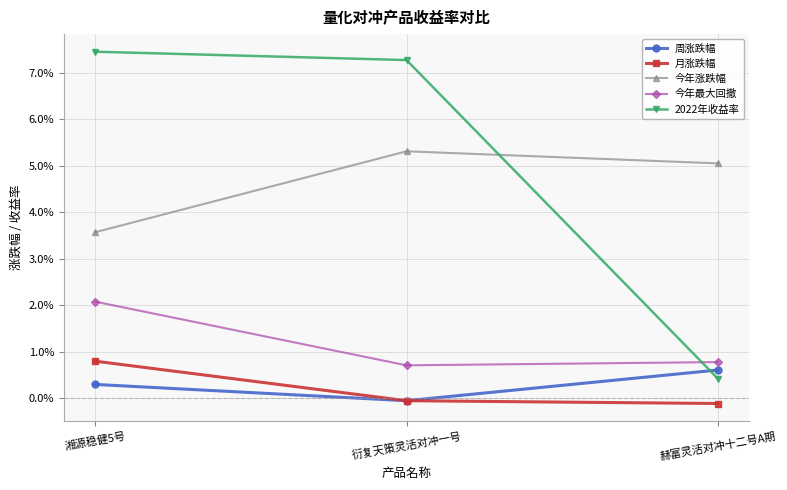

True or false: 2022年收益率 has a value of 0.0 at 衍复天策灵活对冲一号.

False